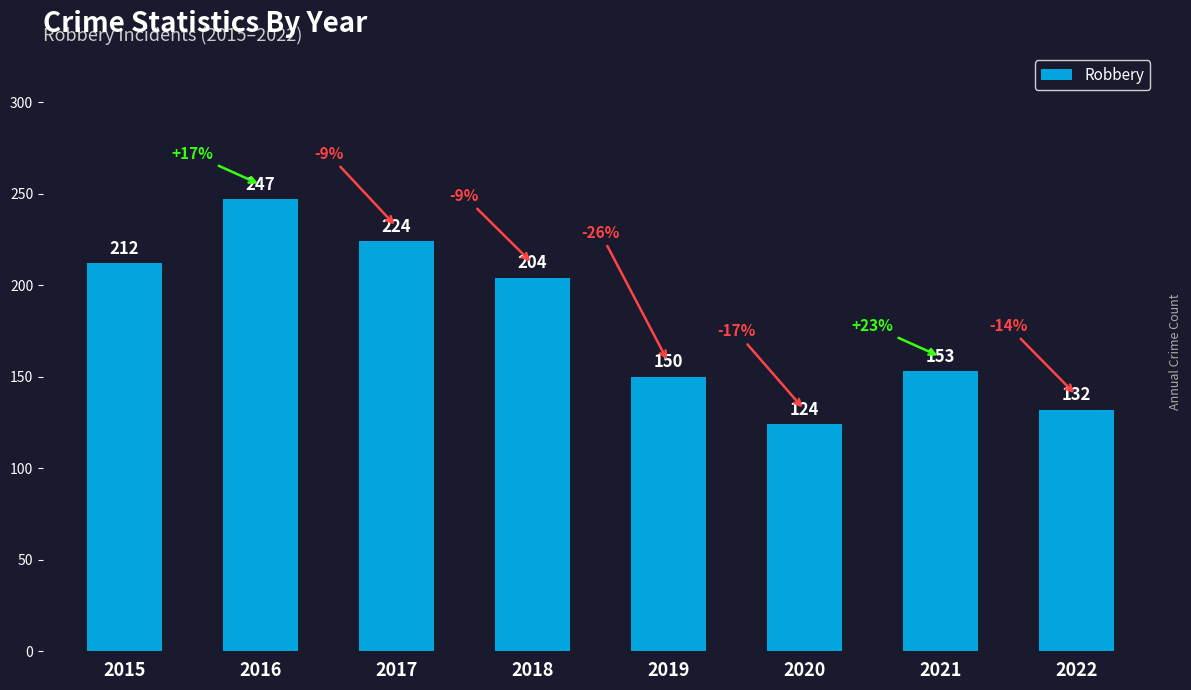

What is the difference between the second highest and second lowest values?

92